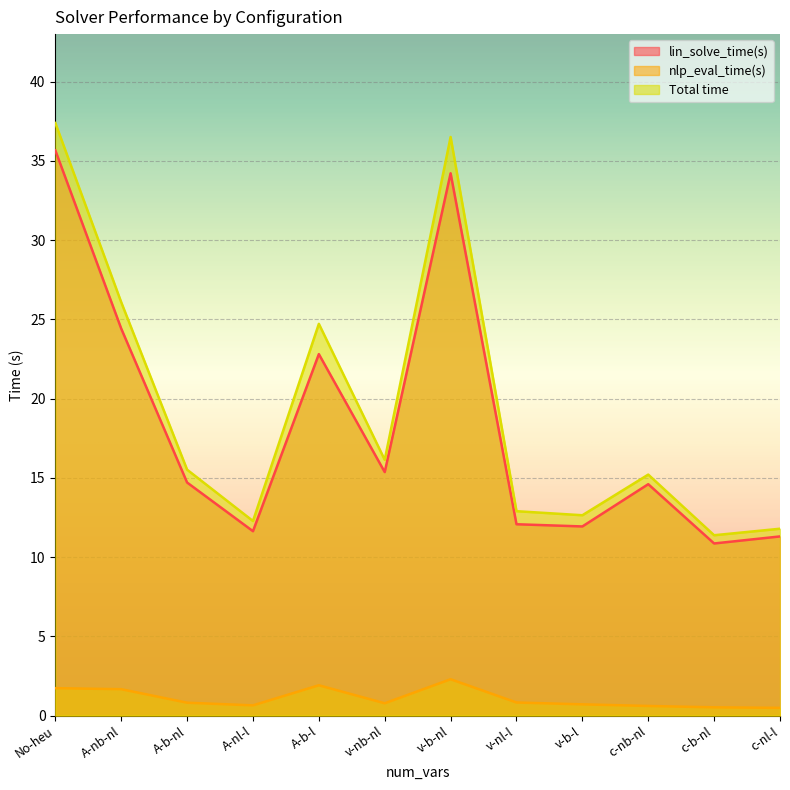

Count the number of data series in this chart.

3